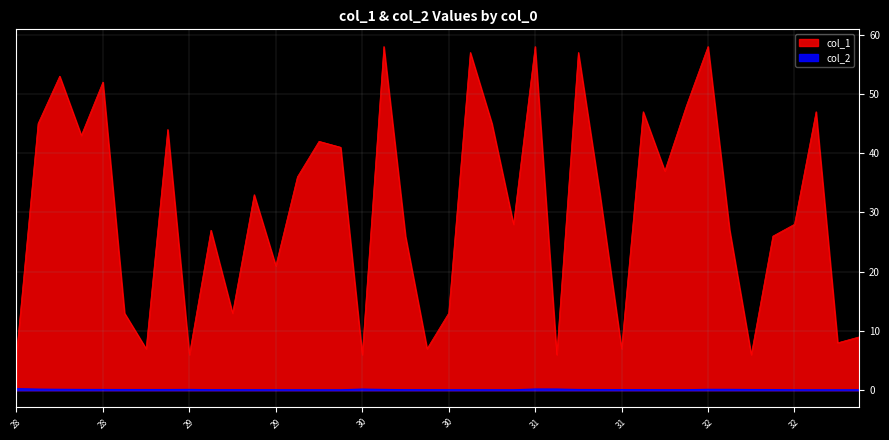

What is the difference between the maximum and minimum values in the col_1 series?

52.0